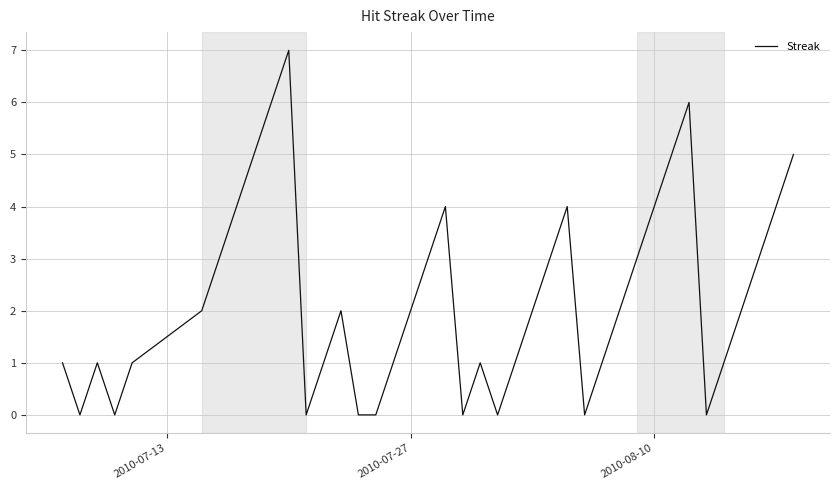

What is the difference between the maximum and minimum values?

7